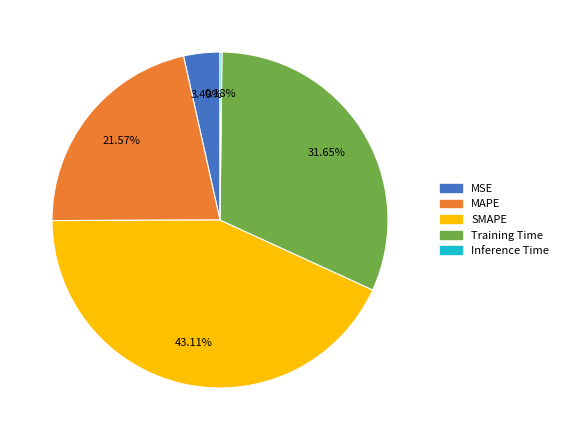

To the nearest percent, what percentage of the pie is SMAPE?

43%